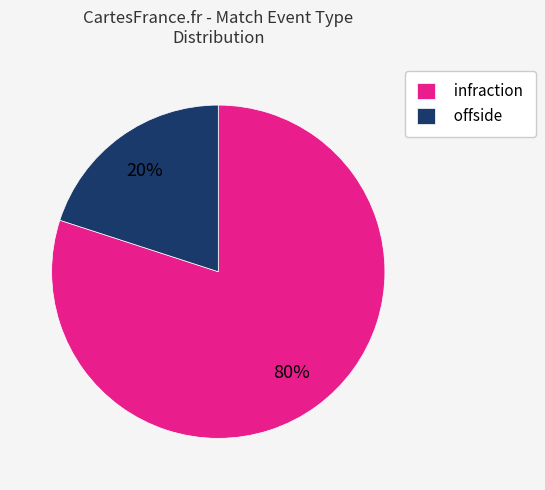

Combined, do offside and infraction account for over 50%?

Yes